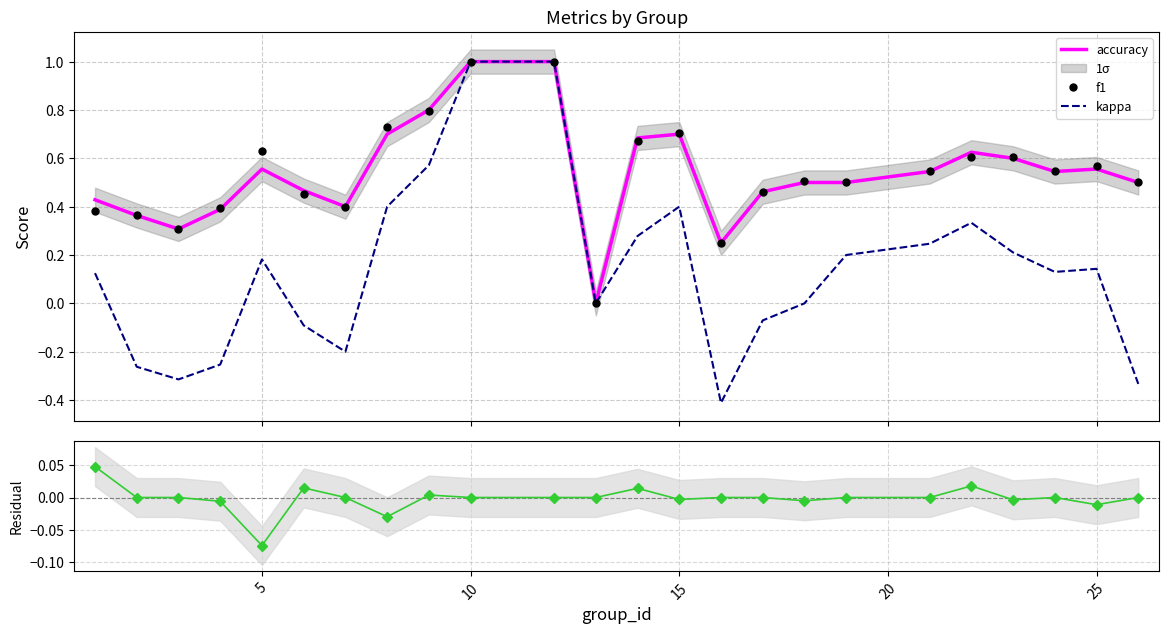

What is the highest value of the accuracy series?

1.0